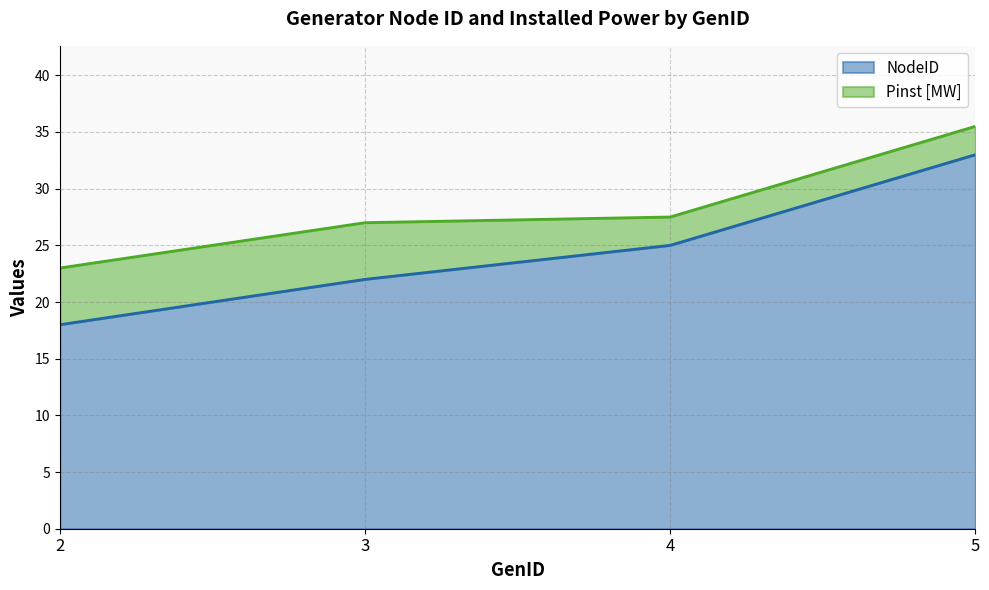

How many lines are shown in the chart?

2